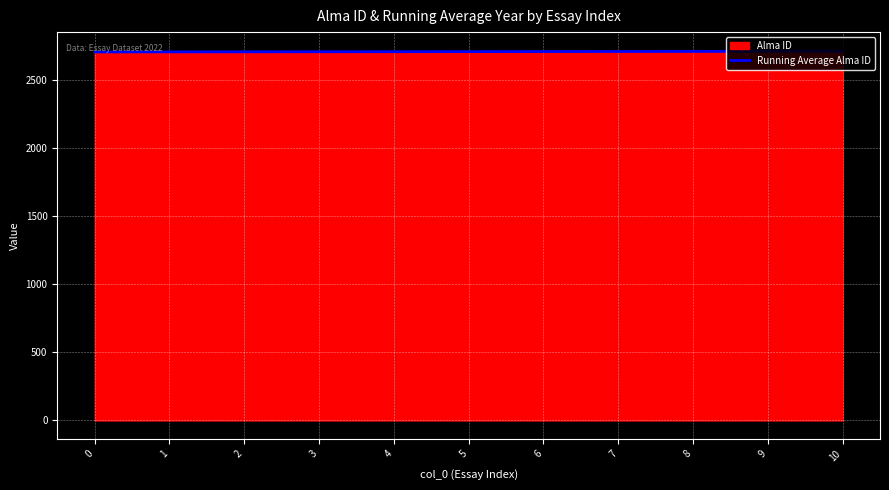

What is the maximum value shown in the chart?

2717.0